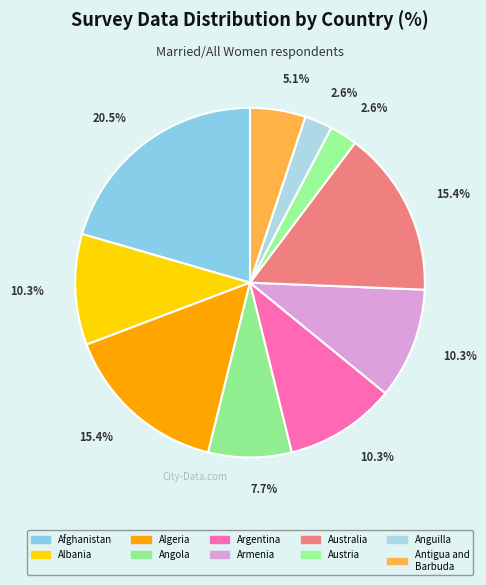

How many segments does this pie chart have?

10